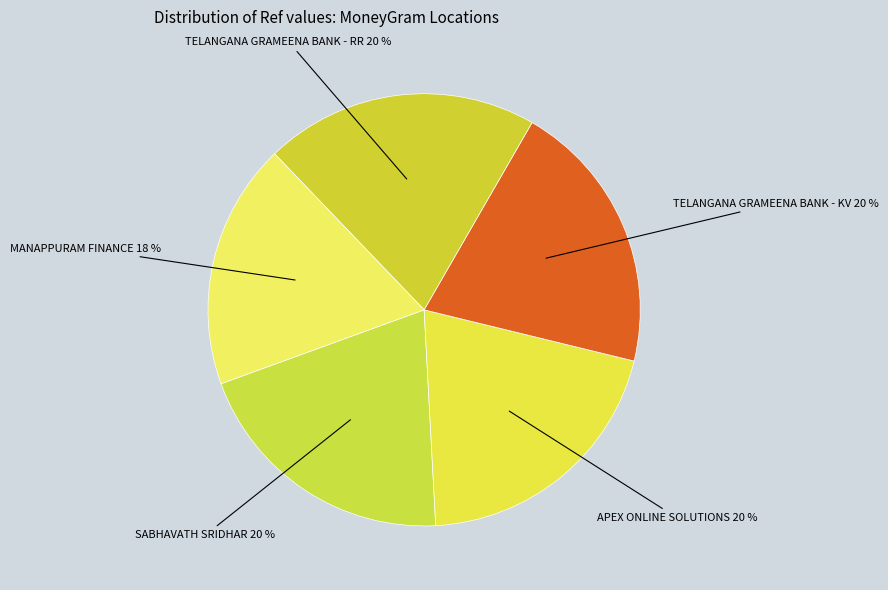

Does APEX ONLINE SOLUTIONS represent more than half of the total?

No